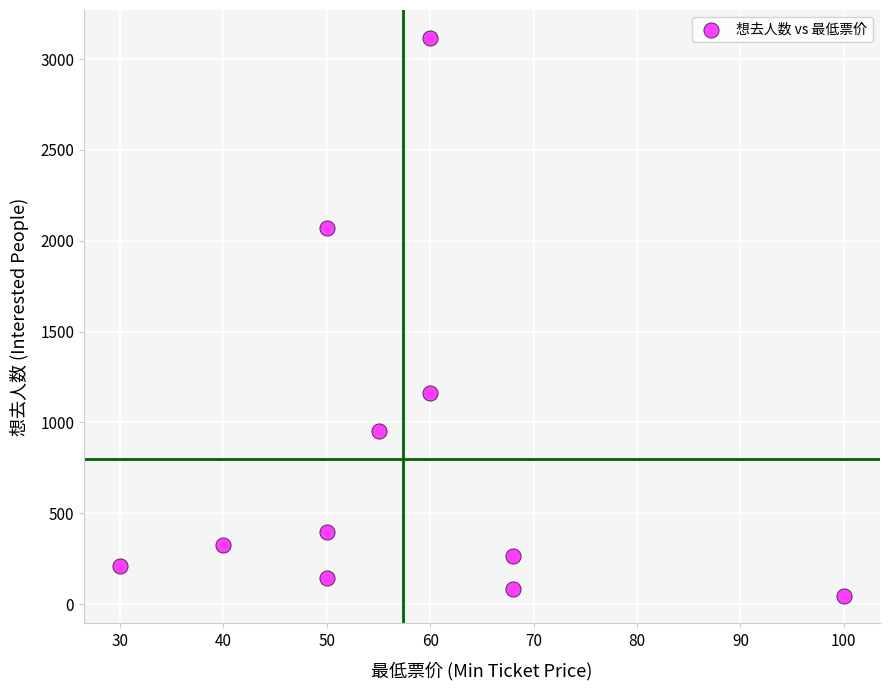

What is the average X value?

57